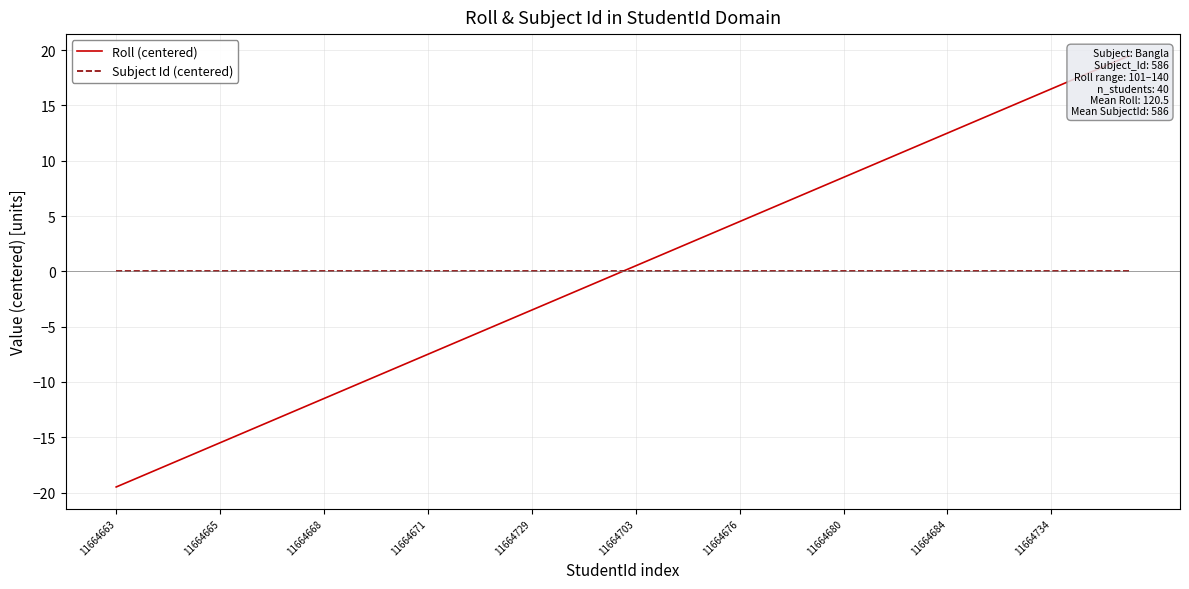

Reading left to right, list all the values displayed in this chart.

Roll (centered): -19.5	-18.5	-17.5	-16.5	-15.5	-14.5	-13.5	-12.5	-11.5	-10.5	-9.5	-8.5	-7.5	-6.5	-5.5	-4.5	-3.5	-2.5	-1.5	-0.5	0.5	1.5	2.5	3.5	4.5	5.5	6.5	7.5	8.5	9.5	10.5	11.5	12.5	13.5	14.5	15.5	16.5	17.5	18.5	19.5
Subject Id (centered): 0.0	0.0	0.0	0.0	0.0	0.0	0.0	0.0	0.0	0.0	0.0	0.0	0.0	0.0	0.0	0.0	0.0	0.0	0.0	0.0	0.0	0.0	0.0	0.0	0.0	0.0	0.0	0.0	0.0	0.0	0.0	0.0	0.0	0.0	0.0	0.0	0.0	0.0	0.0	0.0